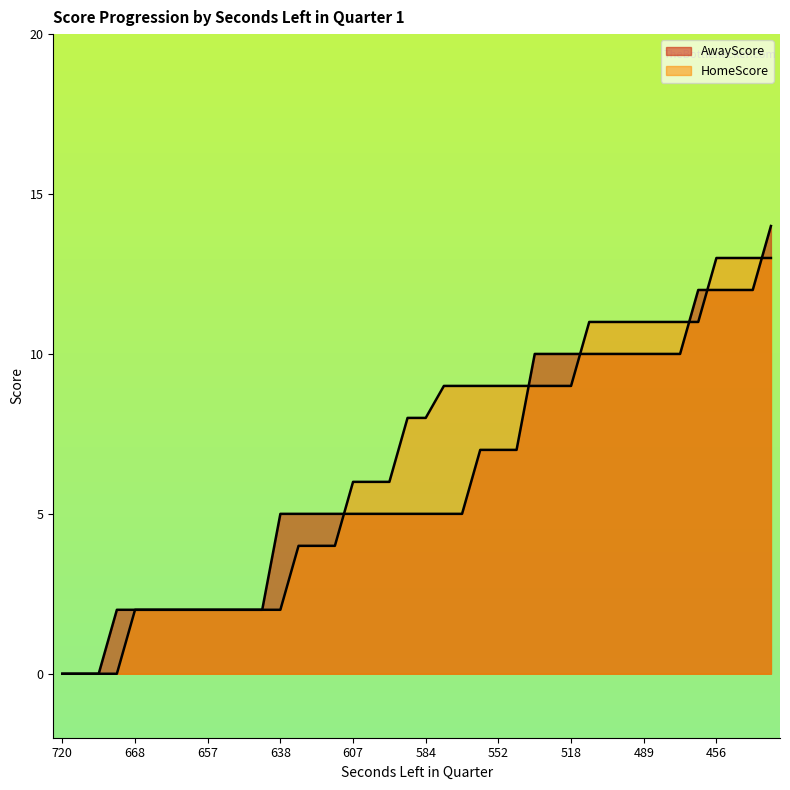

Which series has the widest spread of values?

AwayScore